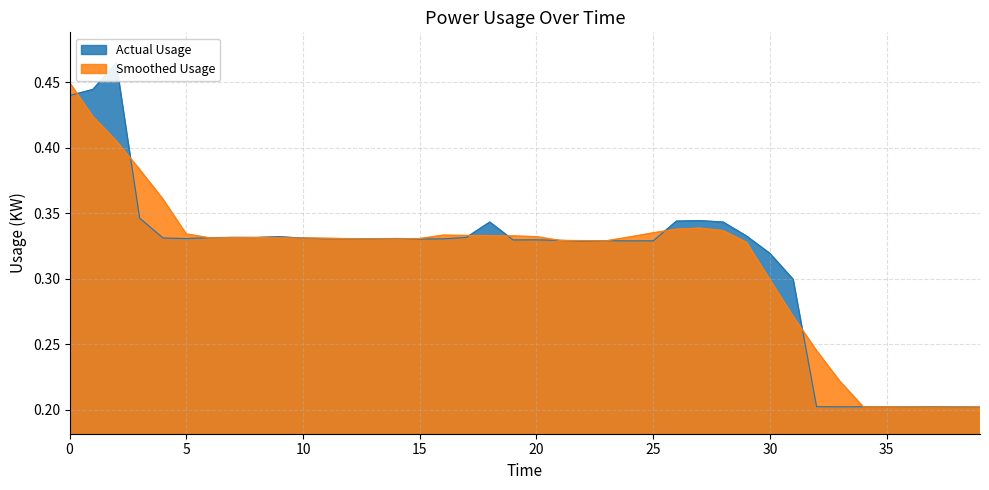

What is the label of the 23rd point from the left?

22